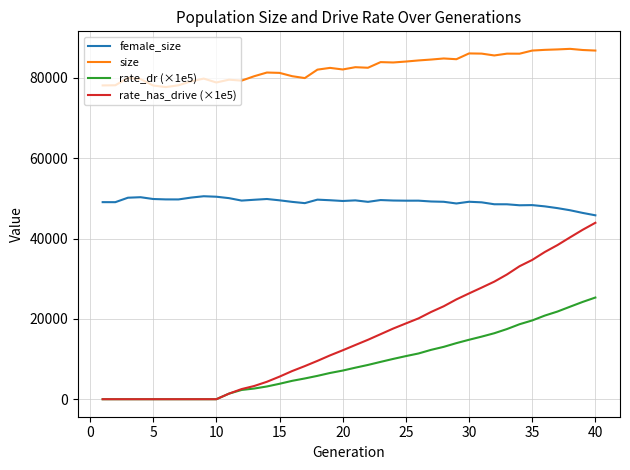

What is the minimum value for female_size?

45797.0